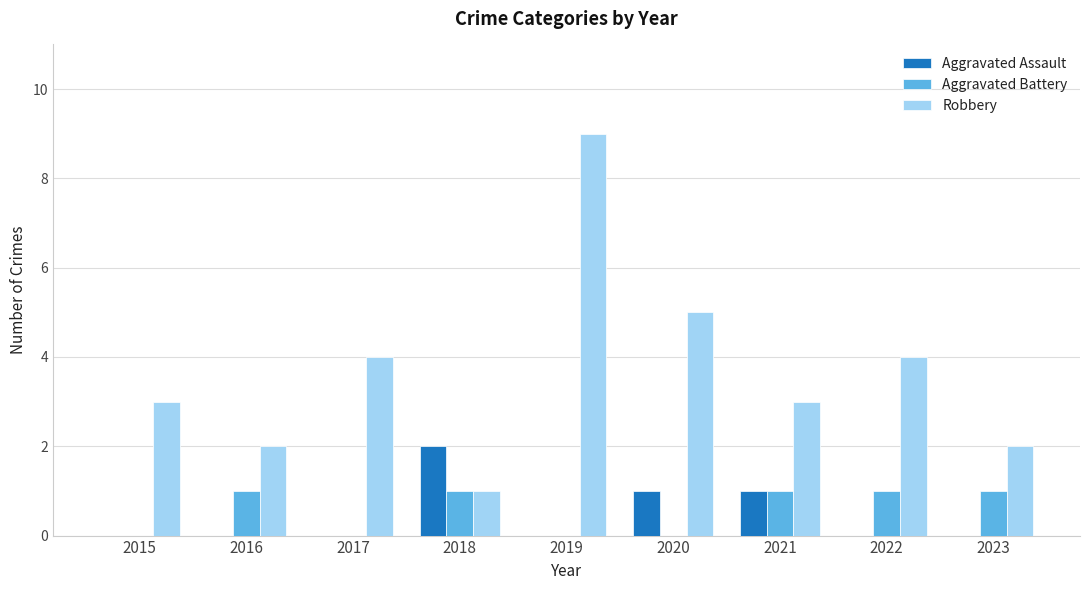

Count the Robbery values in the range 2 to 4.

6